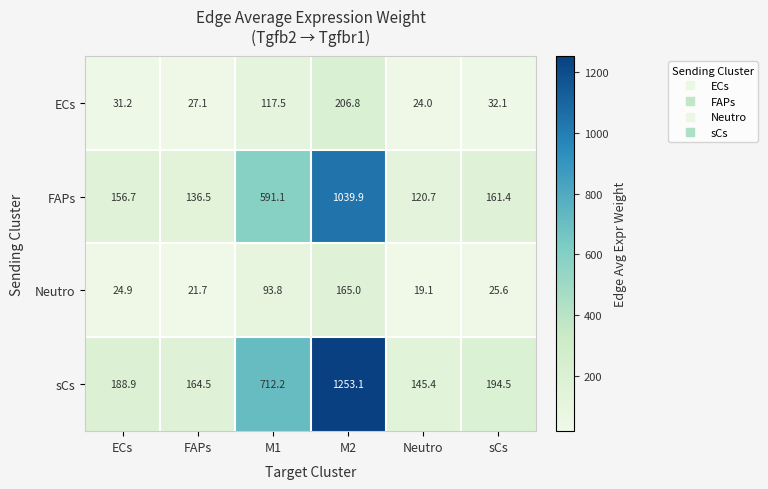

What is the difference between the ECs values at FAPs and sCs?

5.0